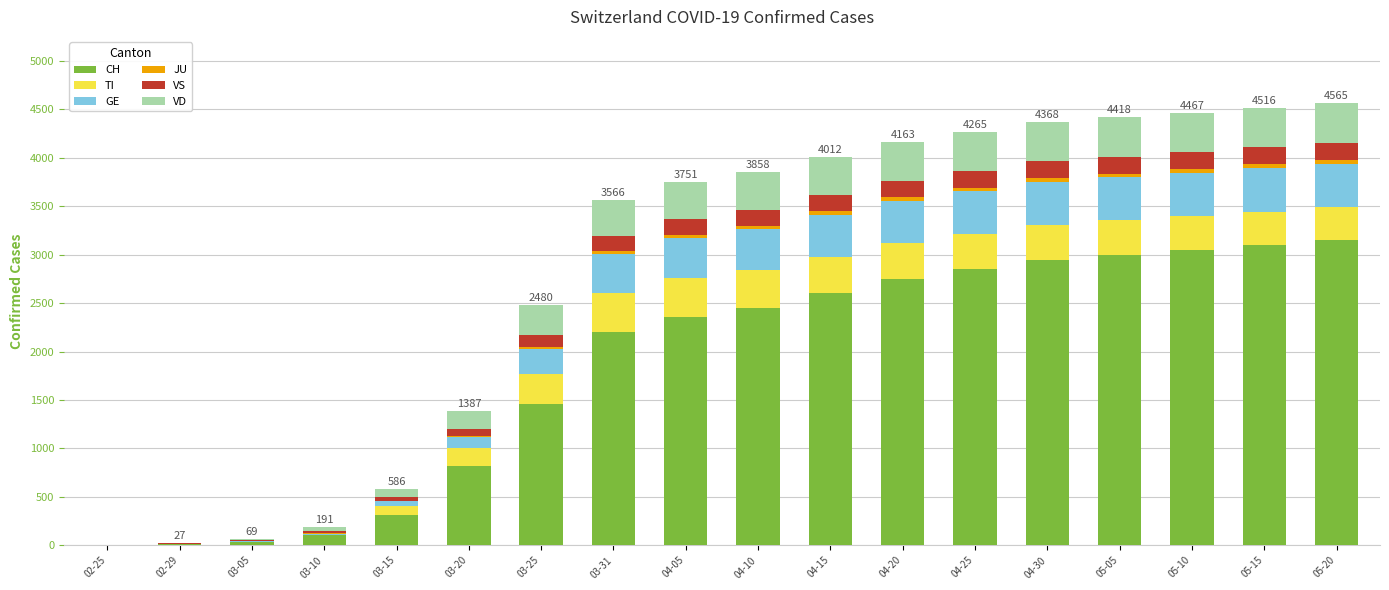

How many series are shown in this chart?

6